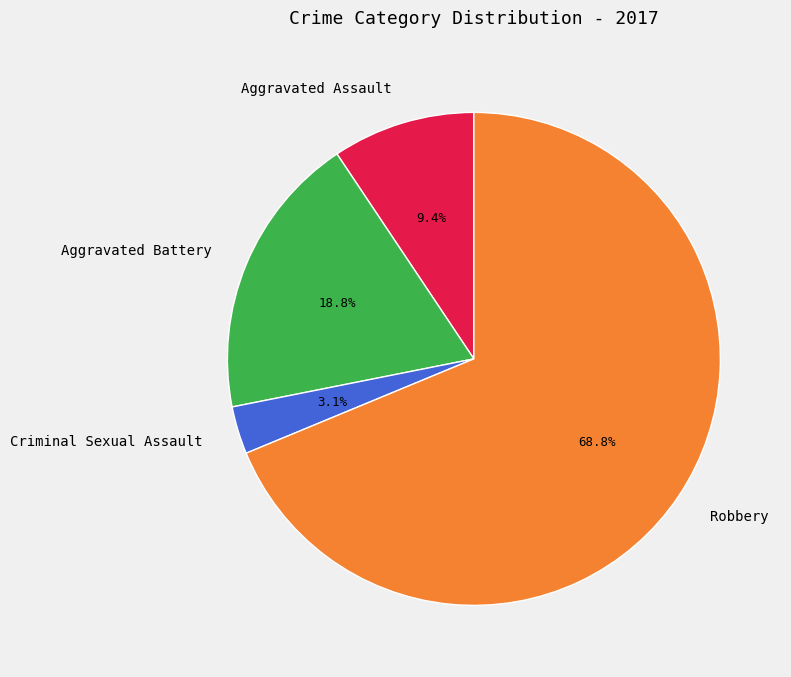

How many segments does this pie chart have?

4